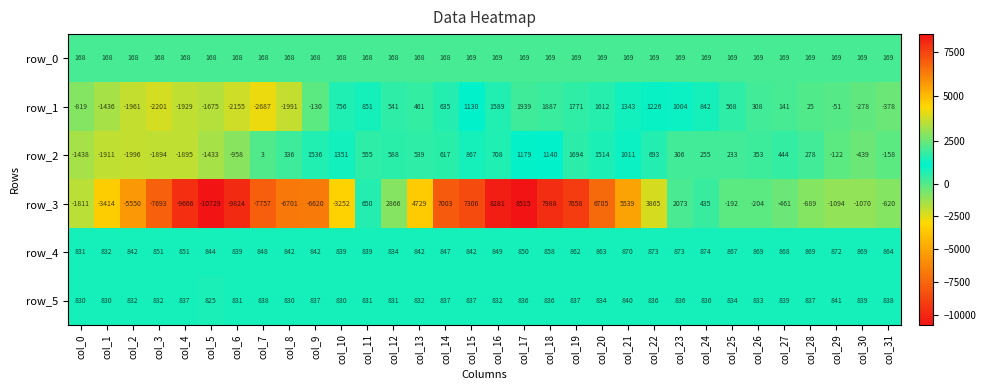

What is the difference between the maximum and minimum values in the row_1 series?

4626